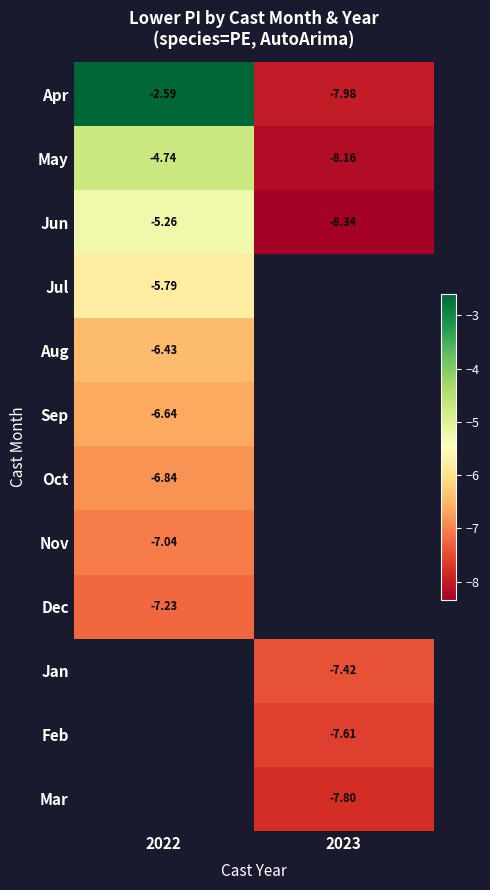

The value of Dec at 2022 is -7.2. True or false?

True